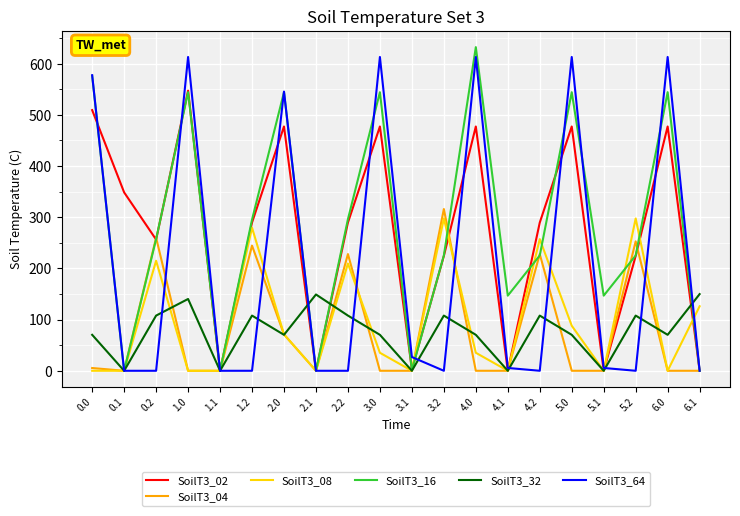

True or false: SoilT3_64 has a value of 613.0 at 4.0.

True